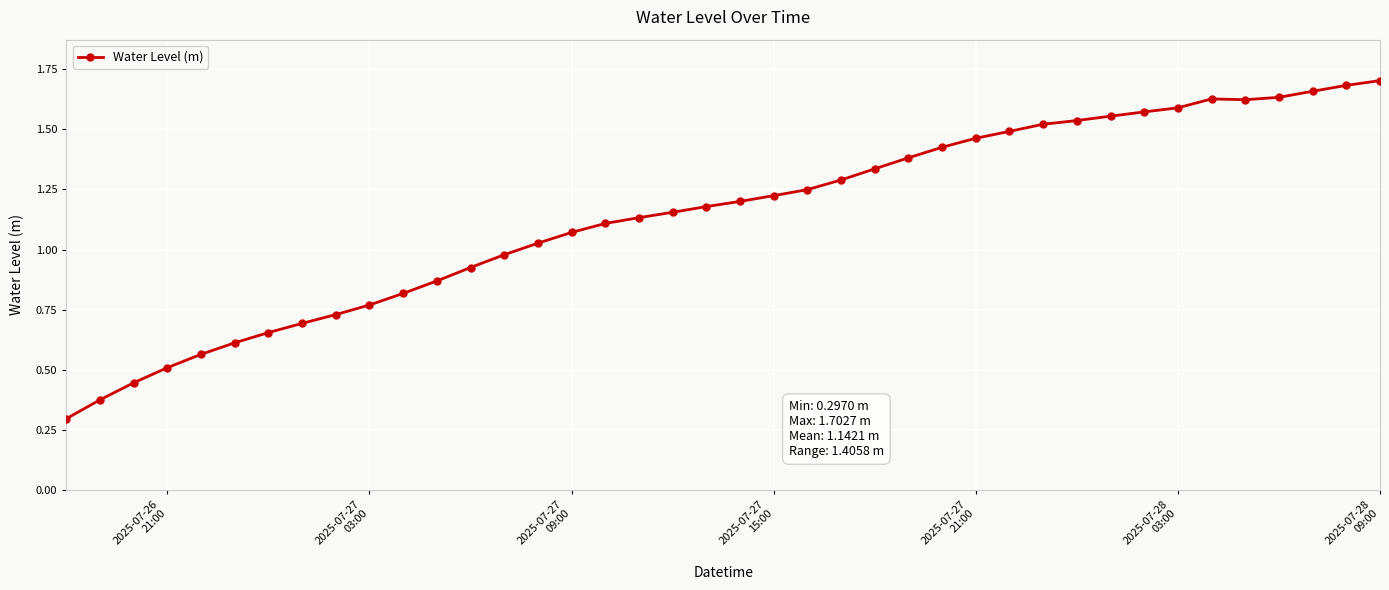

What is the sum of all values?

45.7